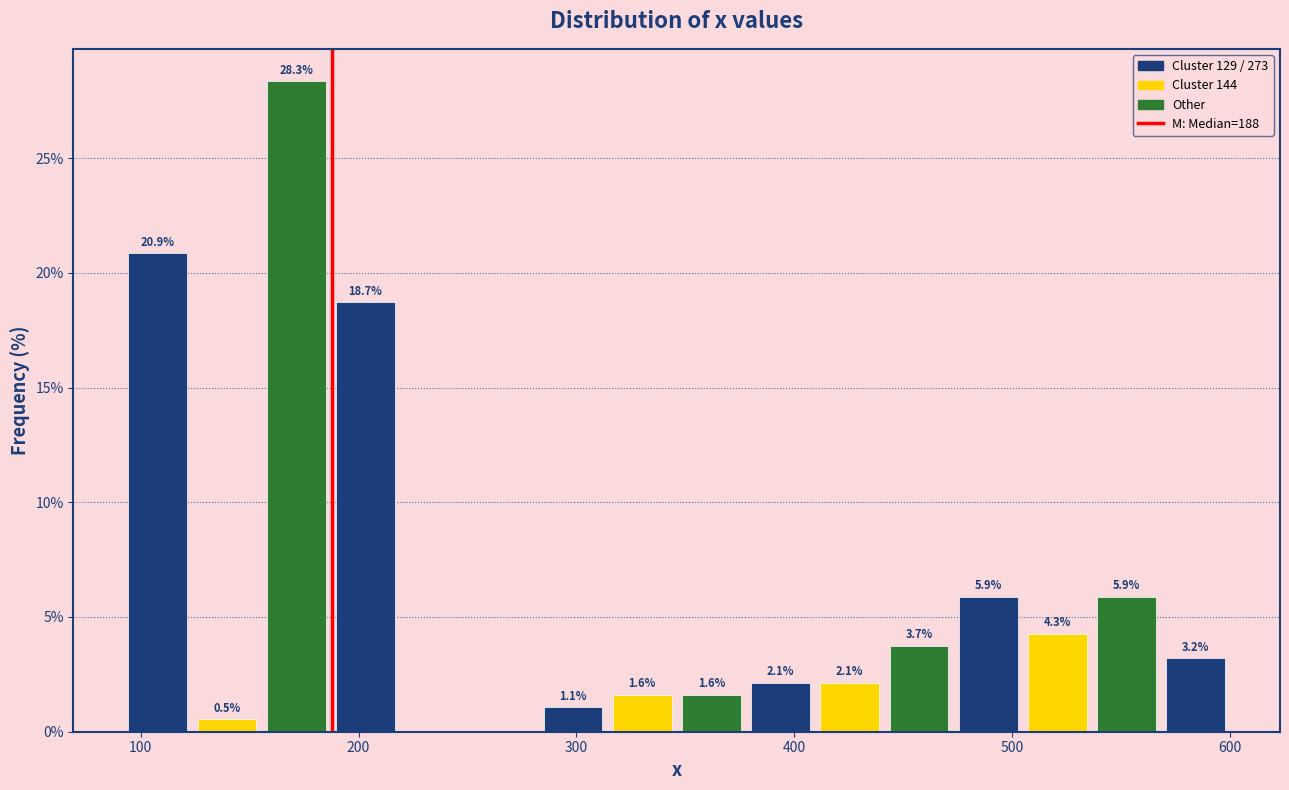

Read against the x-axis, roughly where is the centre of the tallest bar?

170